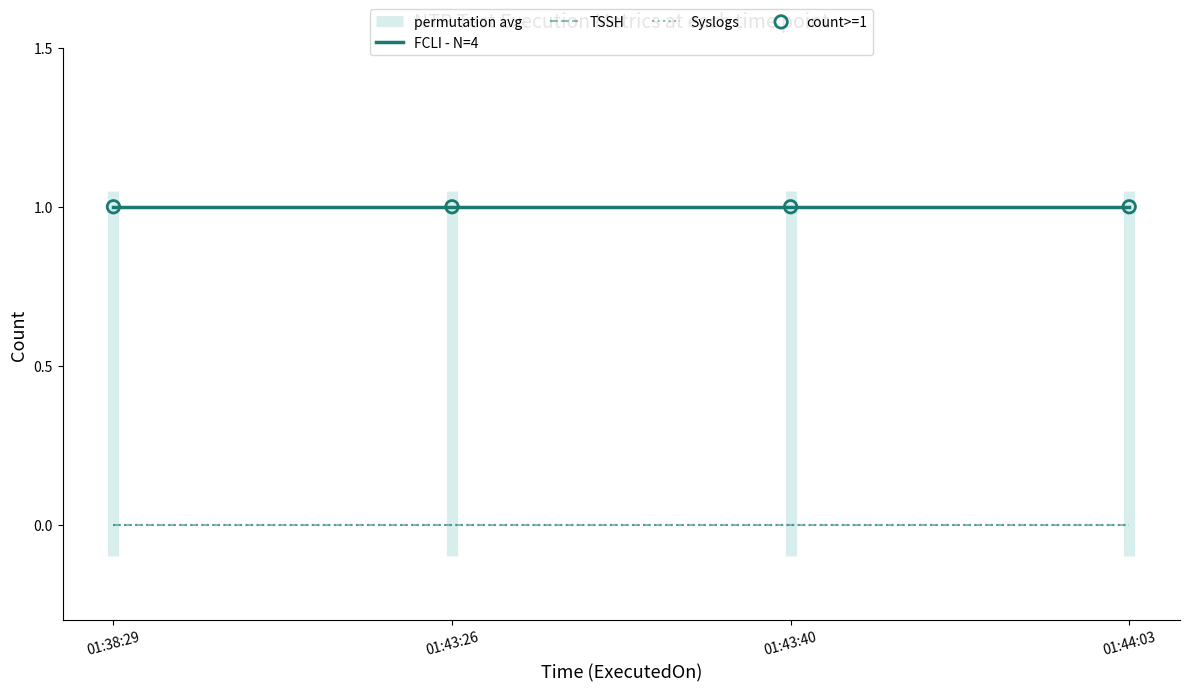

Is the value of TSSH at 01:43:40 greater than the value of Syslogs at 01:38:29?

No